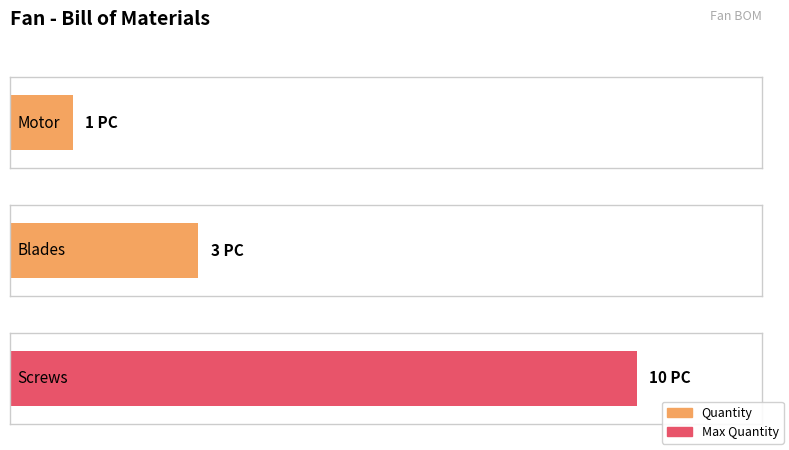

What is the minimum value shown in the chart?

1